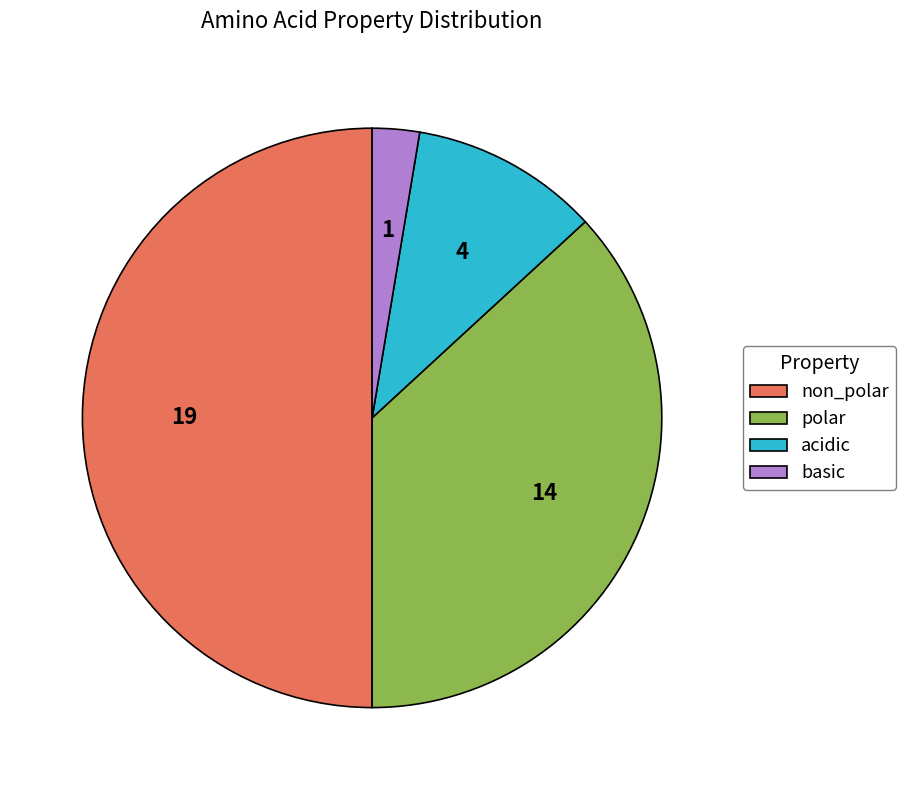

Is basic the majority of the pie?

No